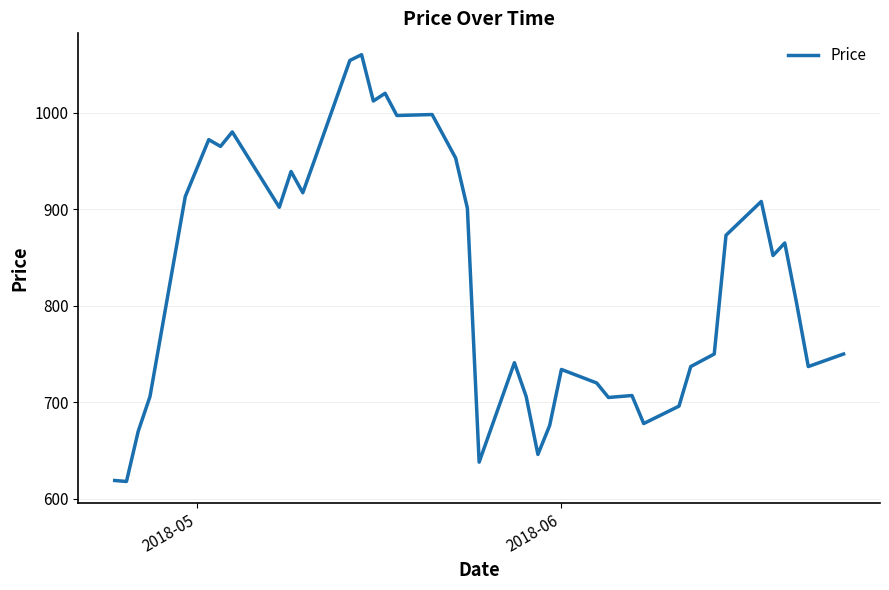

What is the minimum value shown in the chart?

618